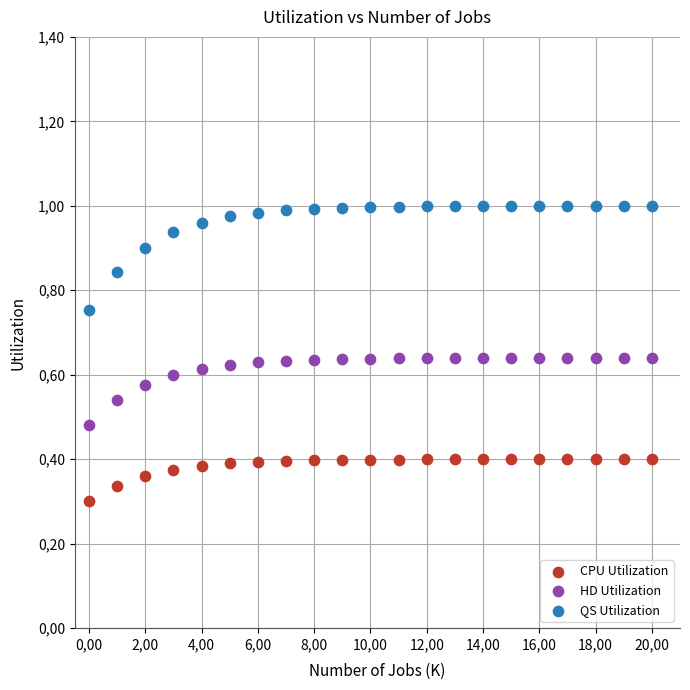

Which series has the widest spread of Y values?

QS Utilization